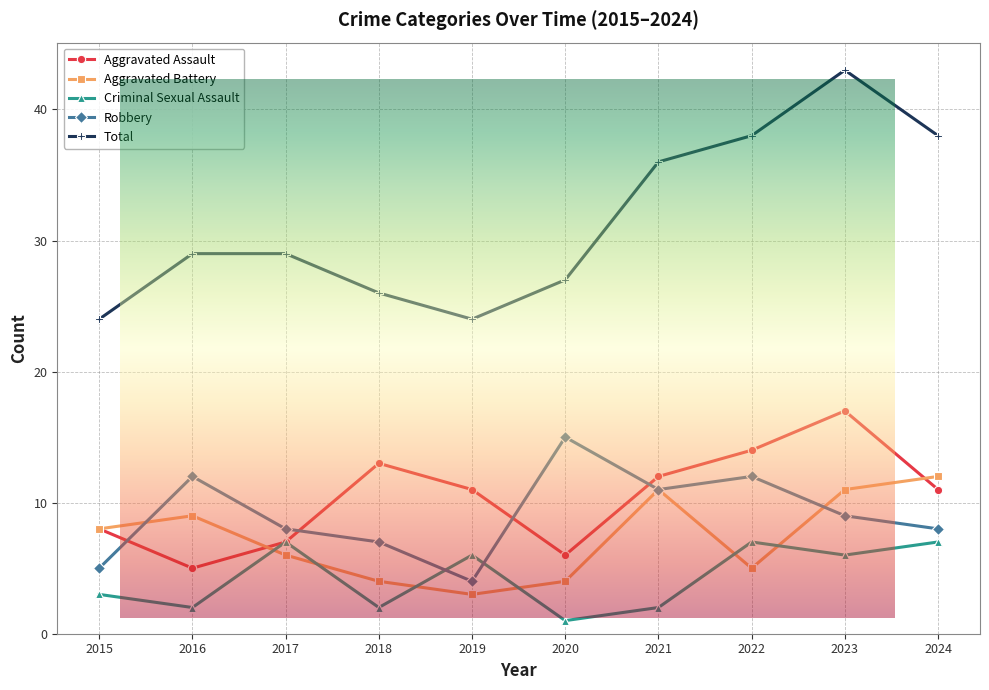

How many distinct data groups are displayed?

5